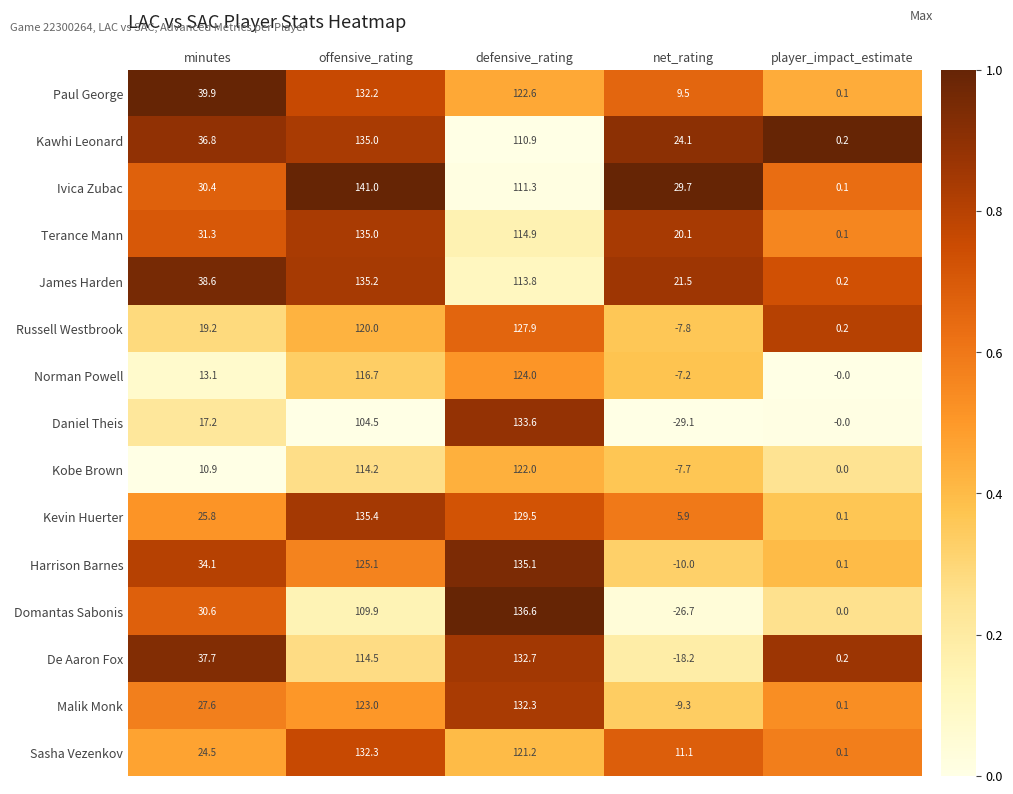

At which label does Daniel Theis reach its minimum?

net_rating